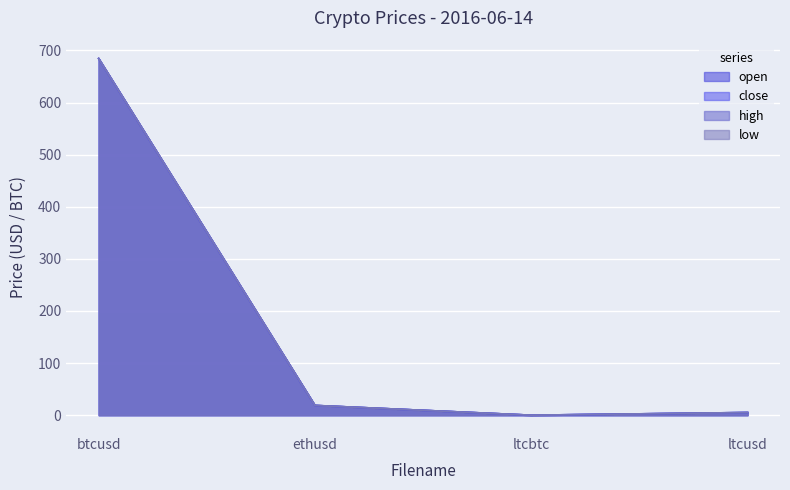

Reading left to right, transcribe all the data shown in this chart.

open: 684.5	18.8	0.0	5.1
close: 684.5	18.8	0.0	5.1
high: 684.5	18.8	0.0	5.1
low: 684.5	18.8	0.0	5.1